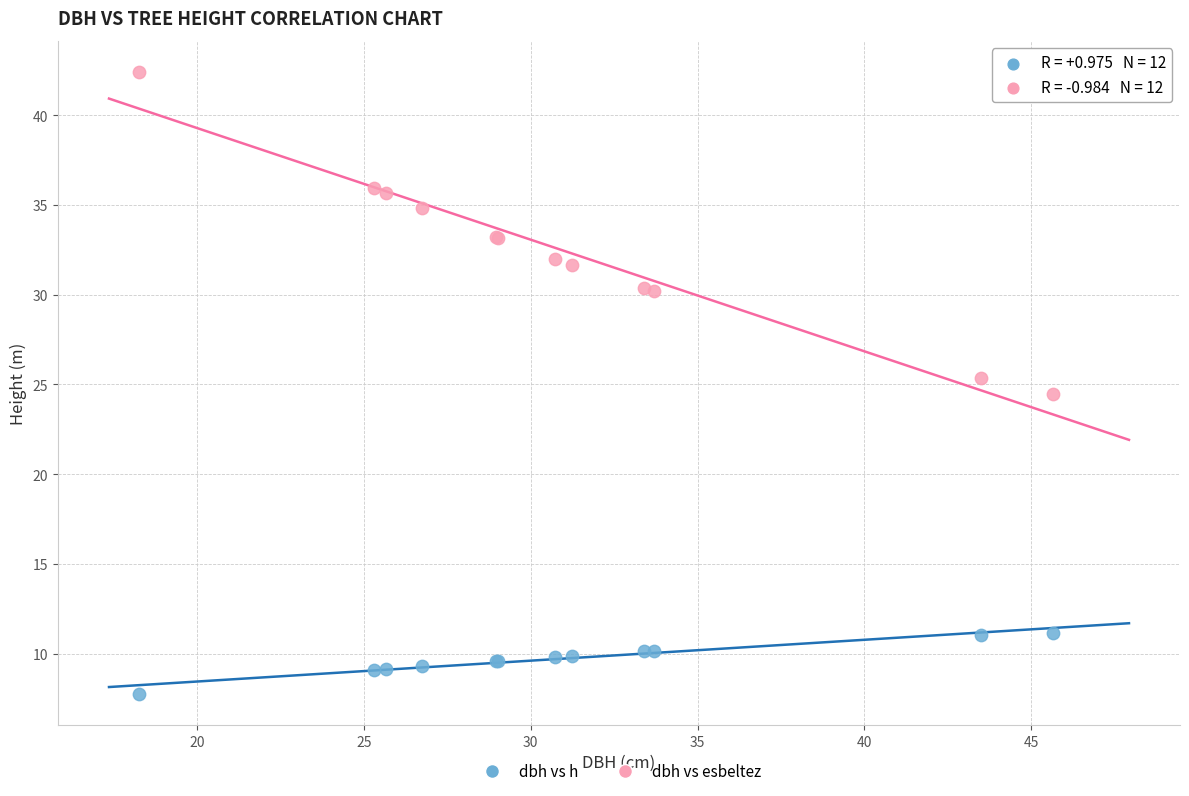

Which series contains the highest Y value?

dbh vs esbeltez